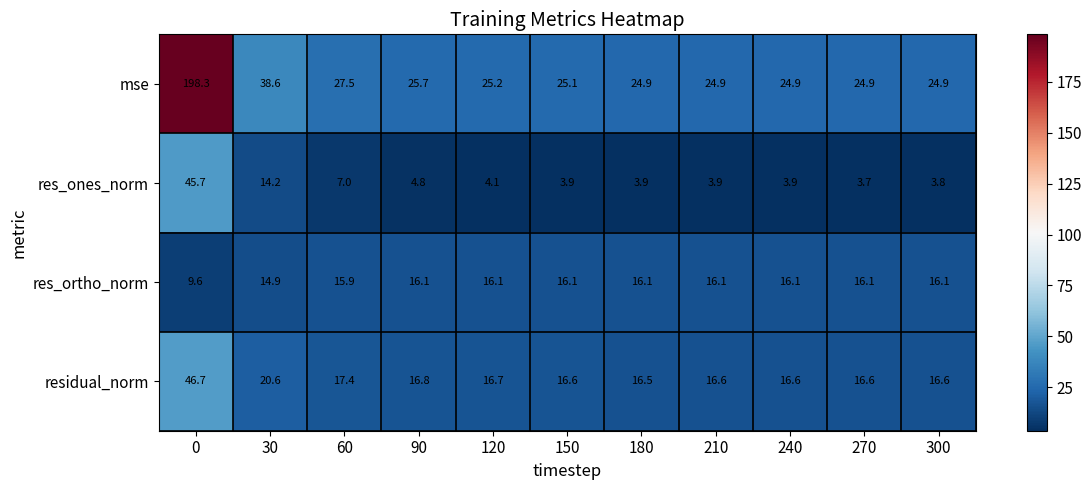

What is the sum of the mse values at 0 and 300?

223.2